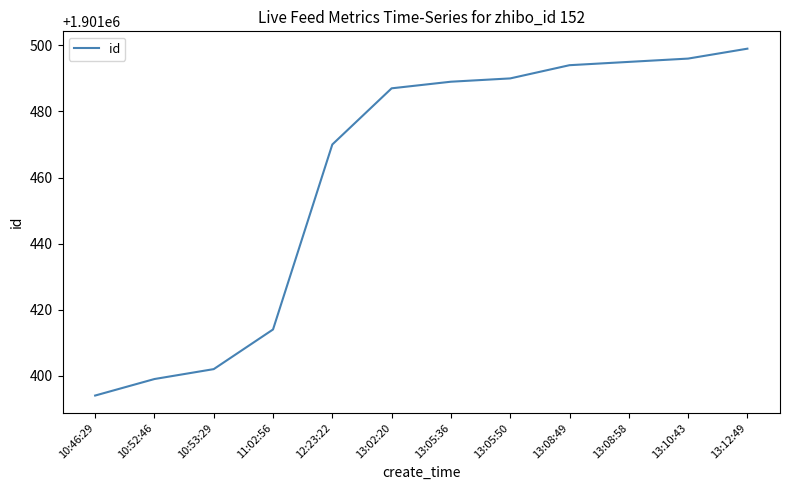

Read the value at 13:08:49, to the nearest 10.

1901490